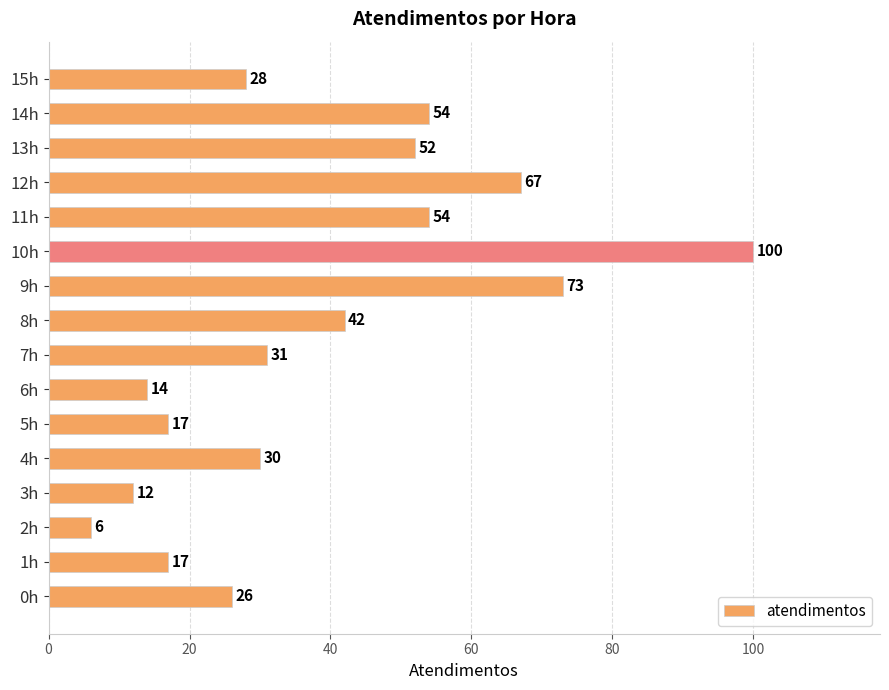

What is the sum of all values?

623